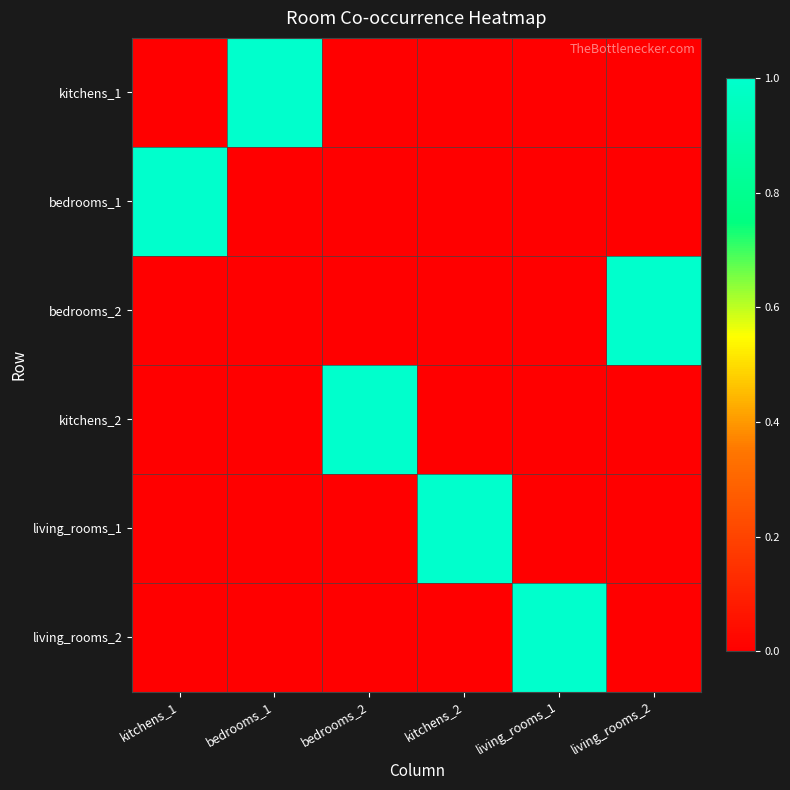

Reading left to right, what are all the values shown in this chart?

kitchens_1: kitchens_1=0	bedrooms_1=1	bedrooms_2=0	kitchens_2=0	living_rooms_1=0	living_rooms_2=0
bedrooms_1: kitchens_1=1	bedrooms_1=0	bedrooms_2=0	kitchens_2=0	living_rooms_1=0	living_rooms_2=0
bedrooms_2: kitchens_1=0	bedrooms_1=0	bedrooms_2=0	kitchens_2=0	living_rooms_1=0	living_rooms_2=1
kitchens_2: kitchens_1=0	bedrooms_1=0	bedrooms_2=1	kitchens_2=0	living_rooms_1=0	living_rooms_2=0
living_rooms_1: kitchens_1=0	bedrooms_1=0	bedrooms_2=0	kitchens_2=1	living_rooms_1=0	living_rooms_2=0
living_rooms_2: kitchens_1=0	bedrooms_1=0	bedrooms_2=0	kitchens_2=0	living_rooms_1=1	living_rooms_2=0